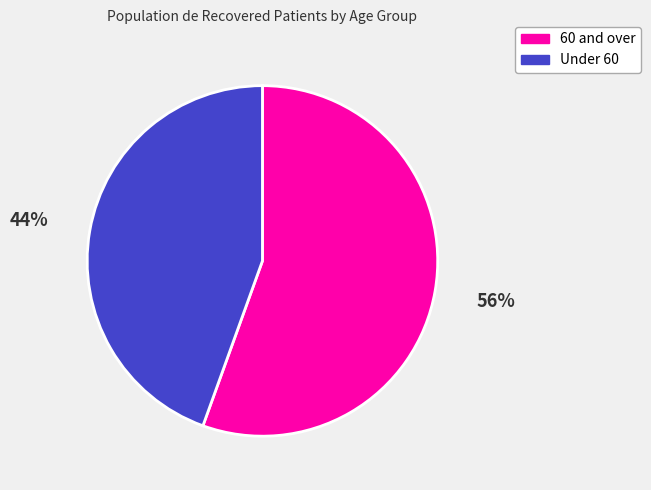

To the nearest percent, what is the average slice percentage?

50%